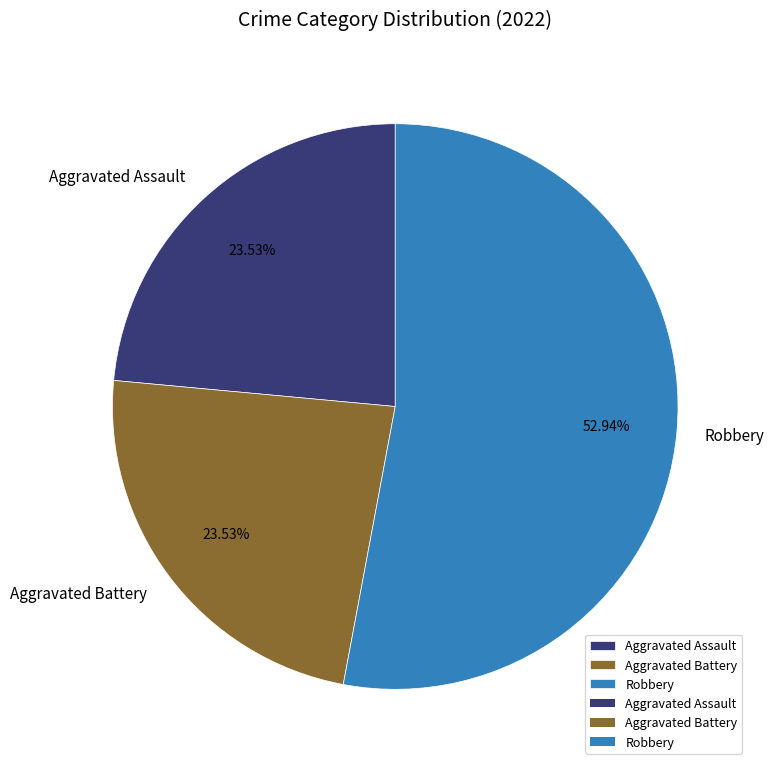

Which has a higher value, Aggravated Assault or Robbery?

Robbery